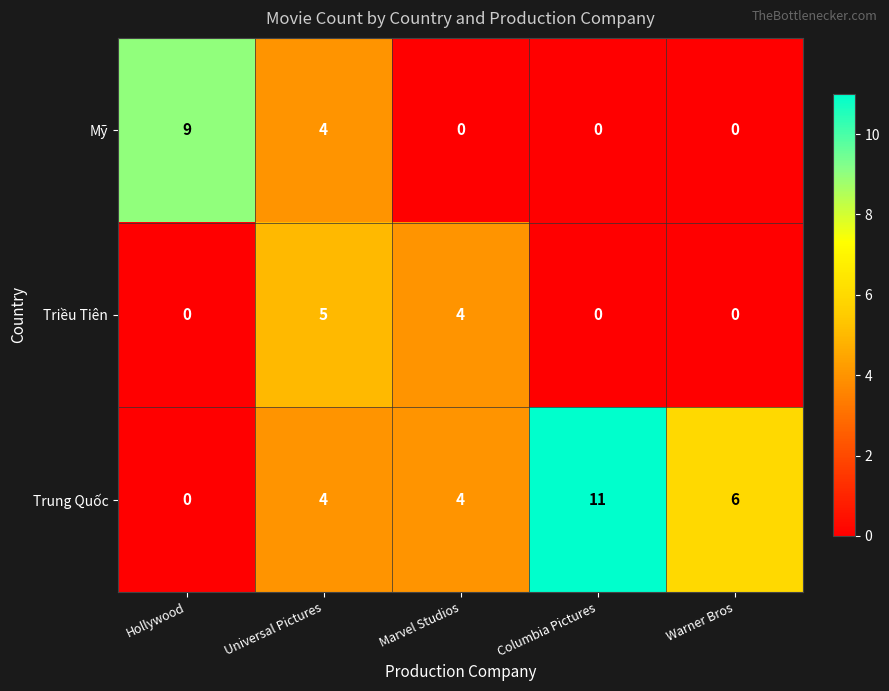

Which series has the largest total across all categories?

Trung Quốc